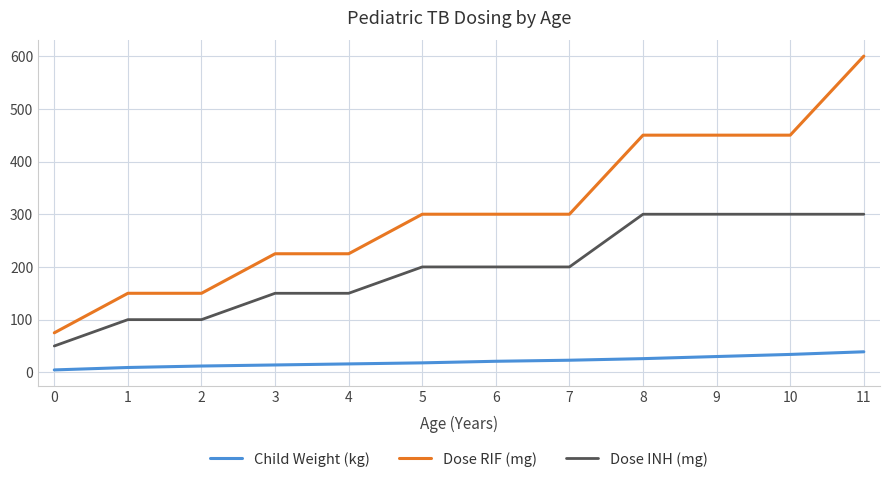

Count the Dose RIF (mg) values in the range 225 to 450.

8